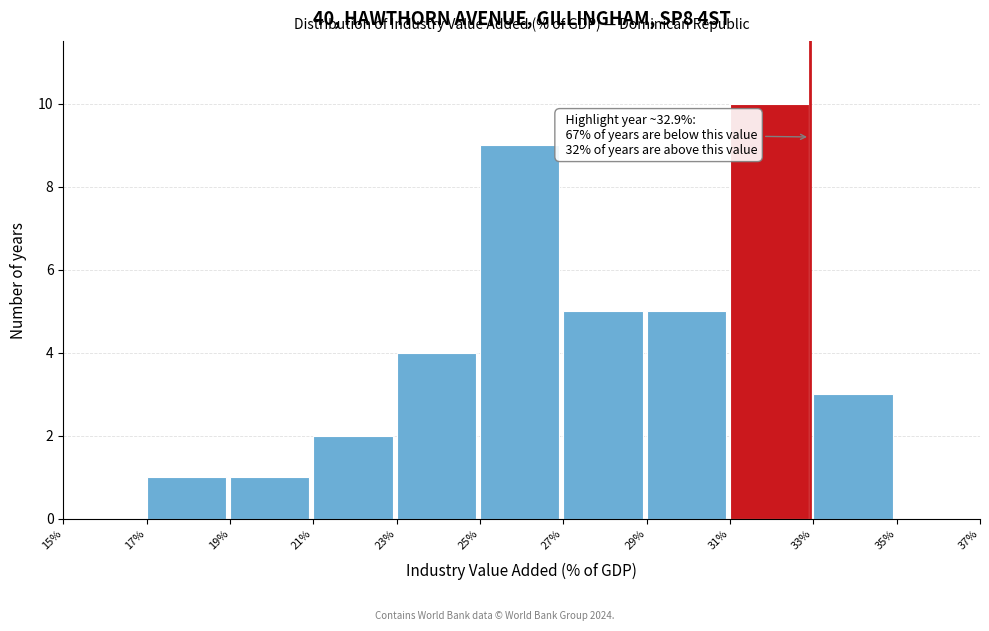

Which range on the x-axis has the tallest bar?

31% to 33%